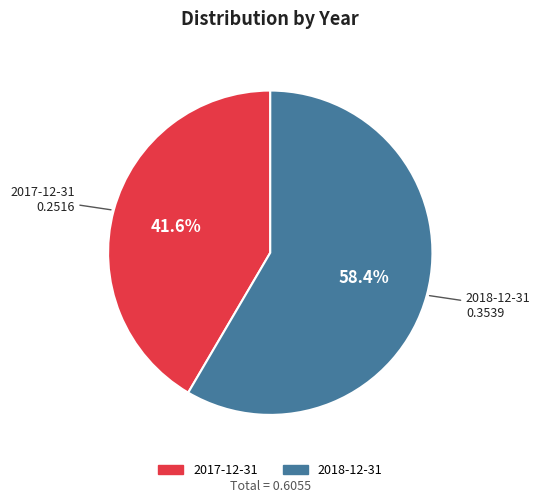

How many slices are in this pie chart?

2